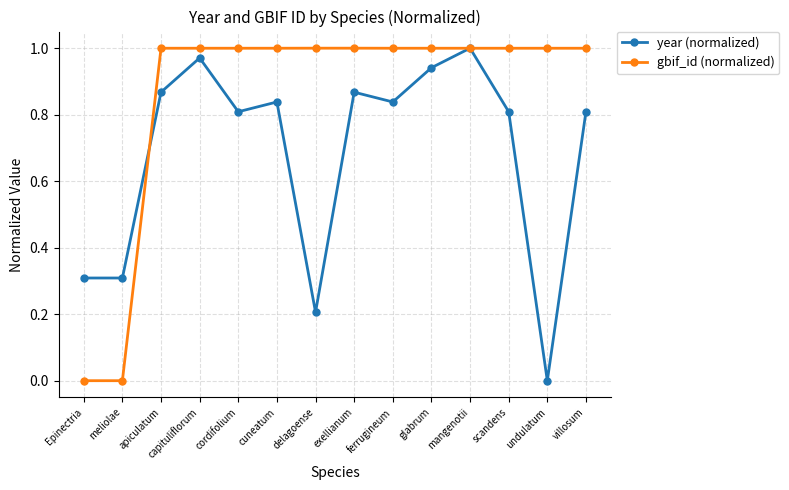

What is the label of the 2nd point from the left?

meliolae